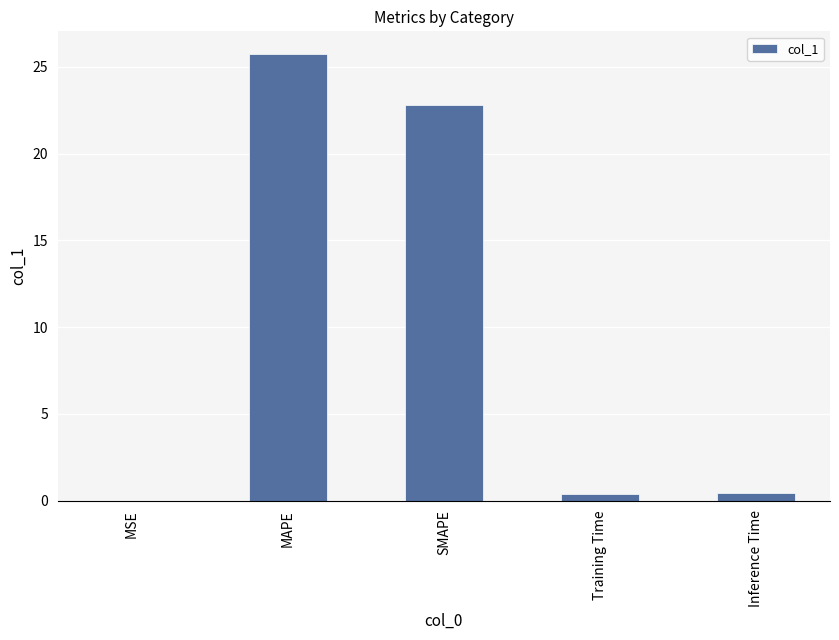

The value at MAPE is 25.8. True or false?

True